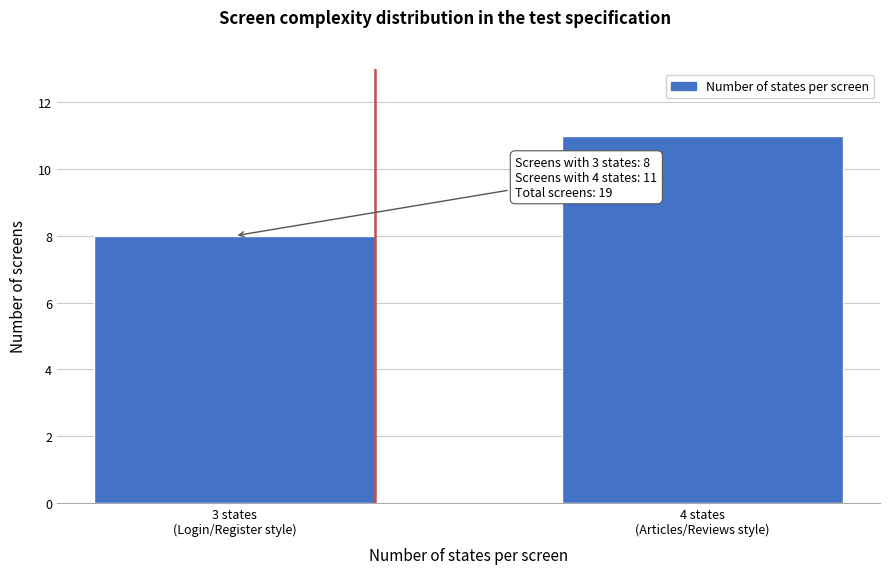

Reading left to right, list all the values displayed in this chart.

8	11